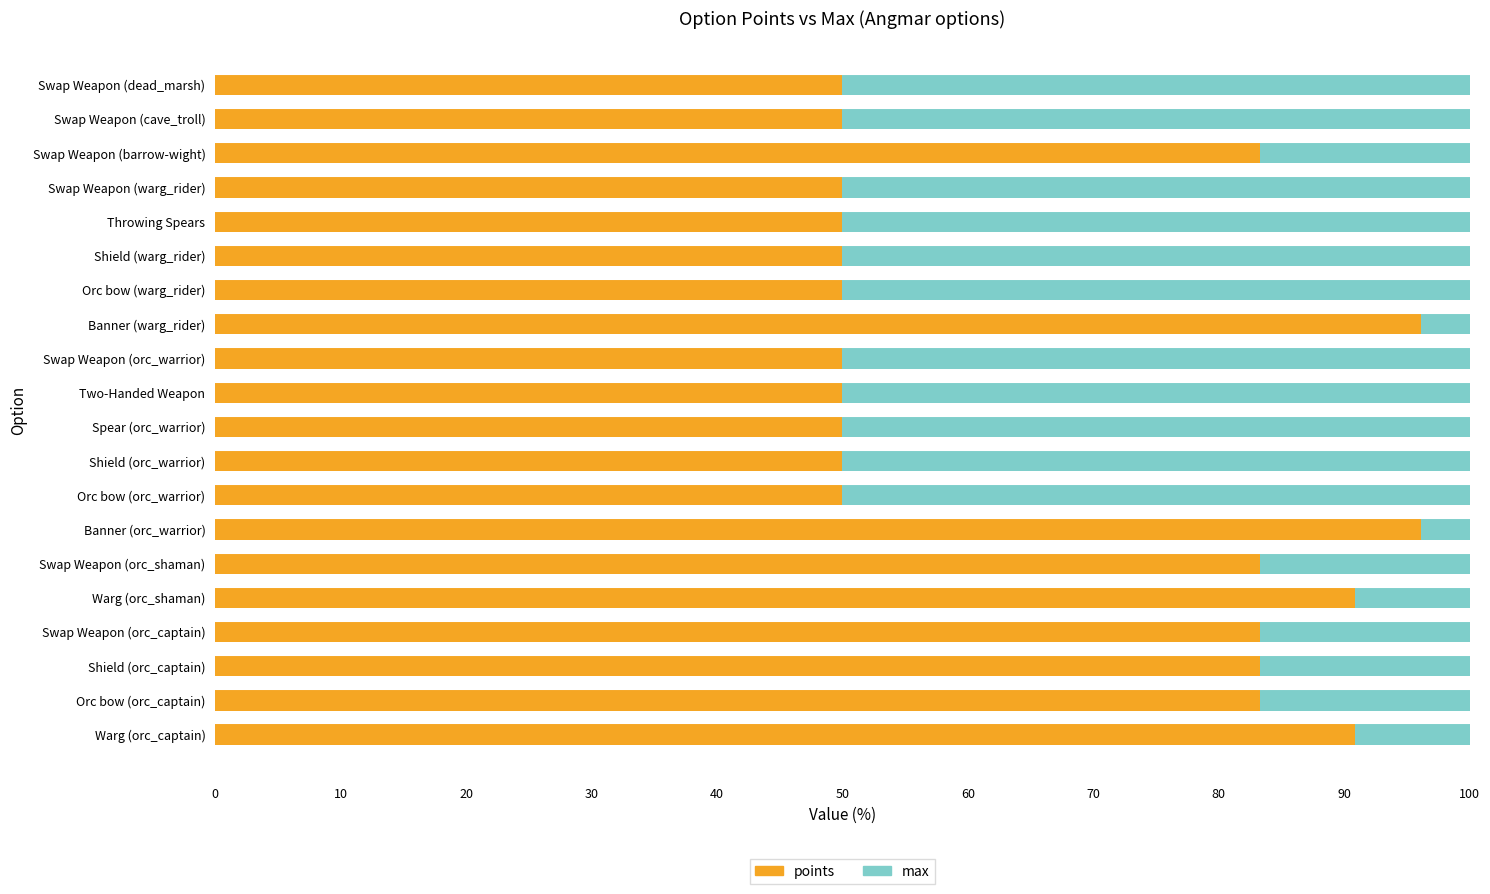

What is the total value across all series at Banner (orc_warrior)?

100.0